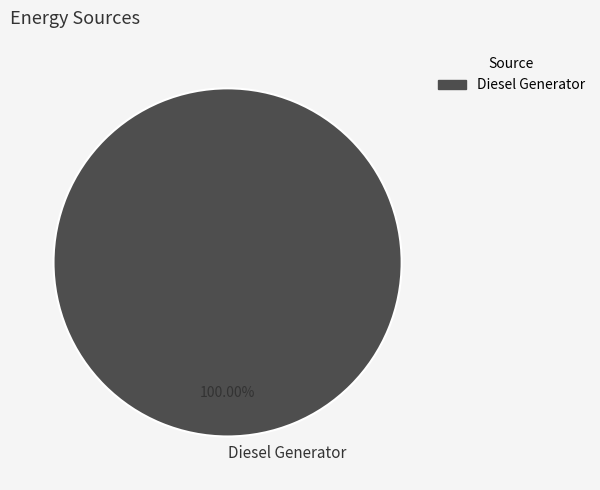

Rank the categories by value from highest to lowest.

Diesel Generator